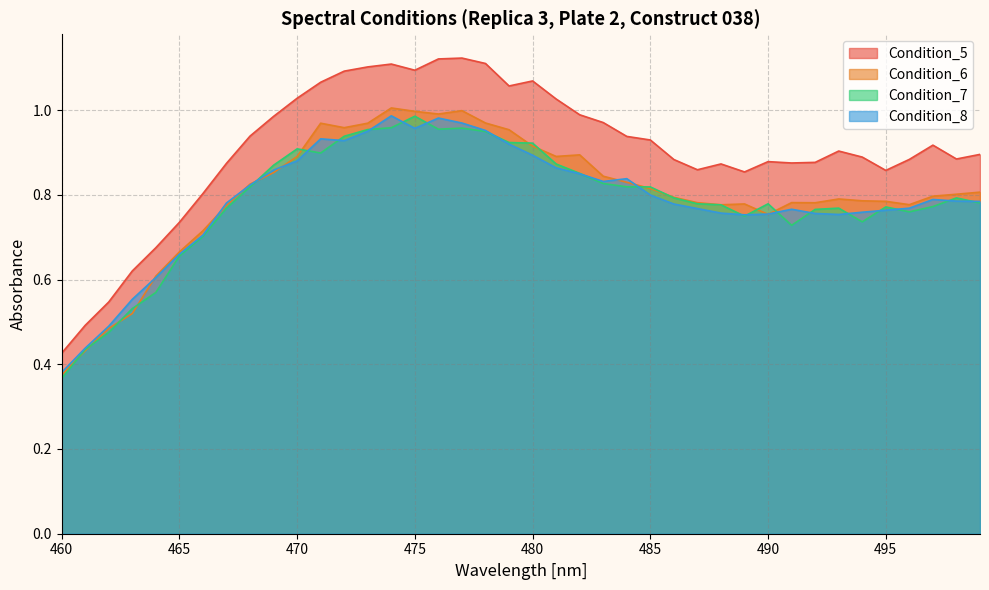

What is the total value across all series at 498?

3.3